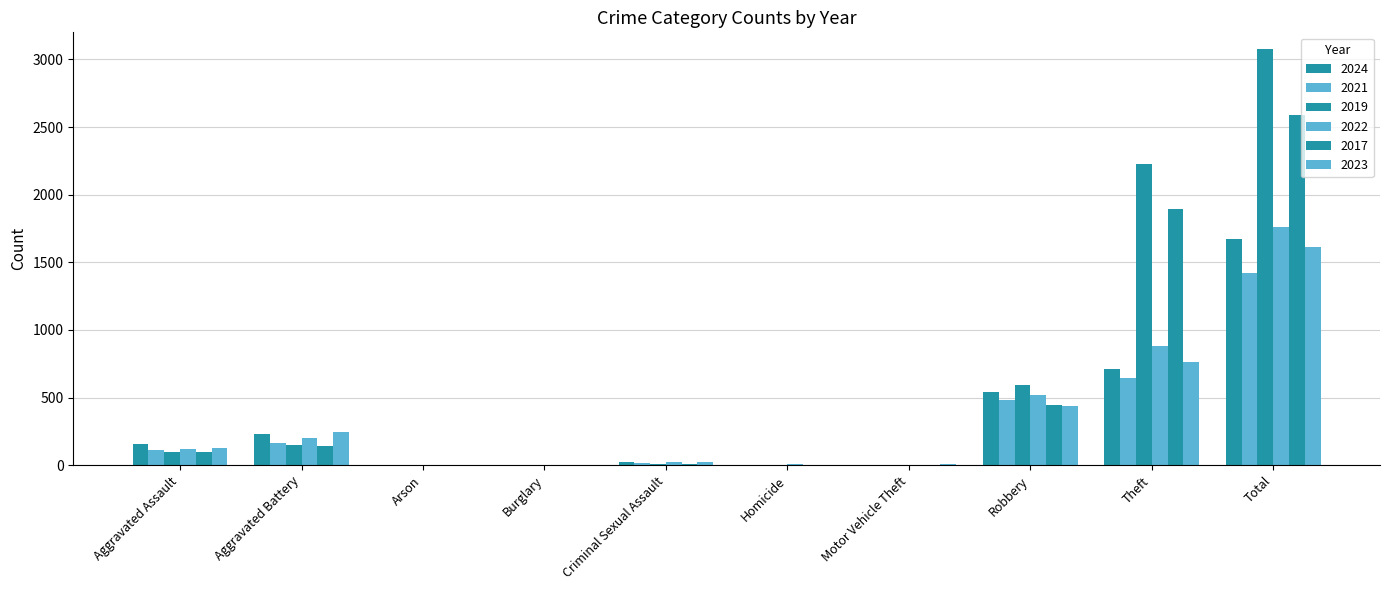

Reading left to right, list all the values displayed in this chart.

2024: 153	232	1	2	24	4	3	543	712	1674
2021: 110	163	2	1	14	5	2	484	642	1423
2019: 98	148	1	1	8	2	1	591	2230	3080
2022: 121	202	5	0	24	6	2	521	880	1761
2017: 95	142	0	2	8	1	2	446	1896	2592
2023: 130	244	2	0	22	2	6	440	766	1612